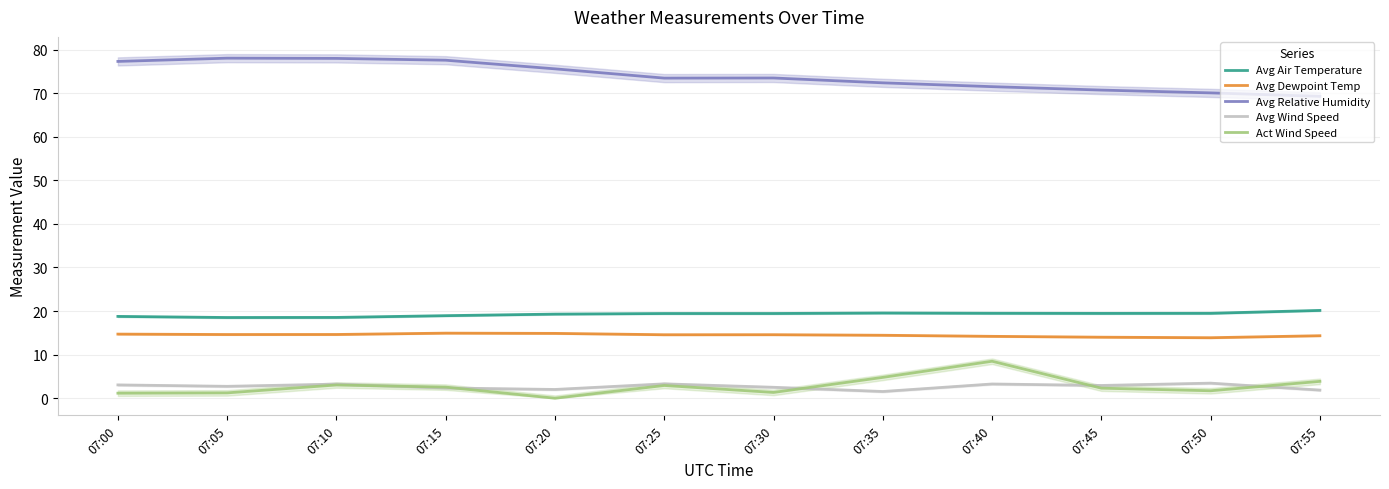

Reading right to left, extract all data points from this chart.

Avg Air Temperature: 07:55=20.2	07:50=19.5	07:45=19.5	07:40=19.5	07:35=19.6	07:30=19.4	07:25=19.4	07:20=19.3	07:15=18.9	07:10=18.5	07:05=18.5	07:00=18.8
Avg Dewpoint Temp: 07:55=14.3	07:50=13.9	07:45=14.0	07:40=14.2	07:35=14.4	07:30=14.6	07:25=14.6	07:20=14.9	07:15=14.9	07:10=14.6	07:05=14.6	07:00=14.7
Avg Relative Humidity: 07:55=69.3	07:50=70.1	07:45=70.7	07:40=71.5	07:35=72.4	07:30=73.5	07:25=73.5	07:20=75.6	07:15=77.6	07:10=78.0	07:05=78.0	07:00=77.3
Avg Wind Speed: 07:55=1.9	07:50=3.5	07:45=2.9	07:40=3.3	07:35=1.5	07:30=2.5	07:25=3.3	07:20=2.0	07:15=2.4	07:10=3.2	07:05=2.7	07:00=3.1
Act Wind Speed: 07:55=3.9	07:50=1.7	07:45=2.3	07:40=8.5	07:35=4.8	07:30=1.3	07:25=2.9	07:20=0.0	07:15=2.5	07:10=3.0	07:05=1.2	07:00=1.2